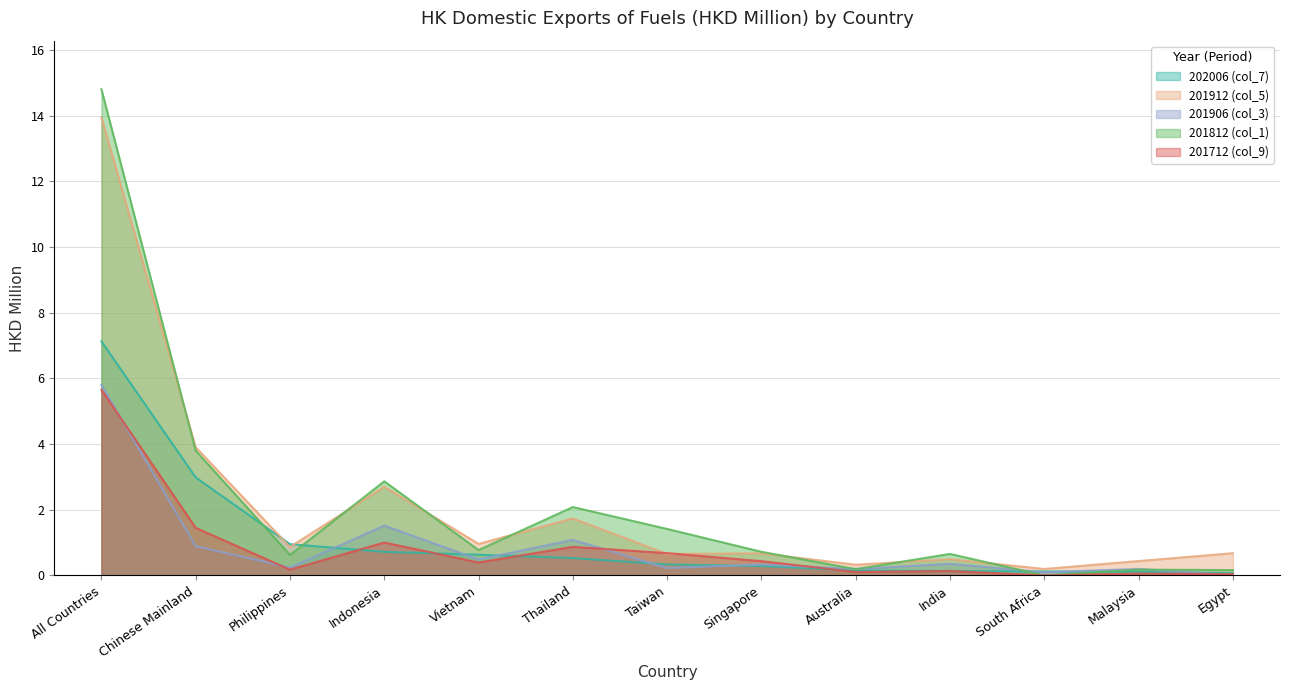

Reading left to right, extract all data points from this chart.

202006 (col_7): All Countries=7.1	Chinese Mainland=3.0	Philippines=1.0	Indonesia=0.7	Vietnam=0.6	Thailand=0.5	Taiwan=0.3	Singapore=0.3	Australia=0.2	India=0.1	South Africa=0.1	Malaysia=0.1	Egypt=0.1
201912 (col_5): All Countries=13.9	Chinese Mainland=3.9	Philippines=0.9	Indonesia=2.7	Vietnam=1.0	Thailand=1.7	Taiwan=0.7	Singapore=0.7	Australia=0.3	India=0.5	South Africa=0.2	Malaysia=0.4	Egypt=0.7
201906 (col_3): All Countries=5.8	Chinese Mainland=0.9	Philippines=0.2	Indonesia=1.5	Vietnam=0.5	Thailand=1.1	Taiwan=0.2	Singapore=0.3	Australia=0.2	India=0.4	South Africa=0.1	Malaysia=0.2	Egypt=0.0
201812 (col_1): All Countries=14.8	Chinese Mainland=3.8	Philippines=0.6	Indonesia=2.9	Vietnam=0.8	Thailand=2.1	Taiwan=1.4	Singapore=0.7	Australia=0.2	India=0.7	South Africa=0.0	Malaysia=0.2	Egypt=0.2
201712 (col_9): All Countries=5.7	Chinese Mainland=1.4	Philippines=0.2	Indonesia=1.0	Vietnam=0.4	Thailand=0.9	Taiwan=0.7	Singapore=0.4	Australia=0.1	India=0.1	South Africa=0.0	Malaysia=0.1	Egypt=0.0